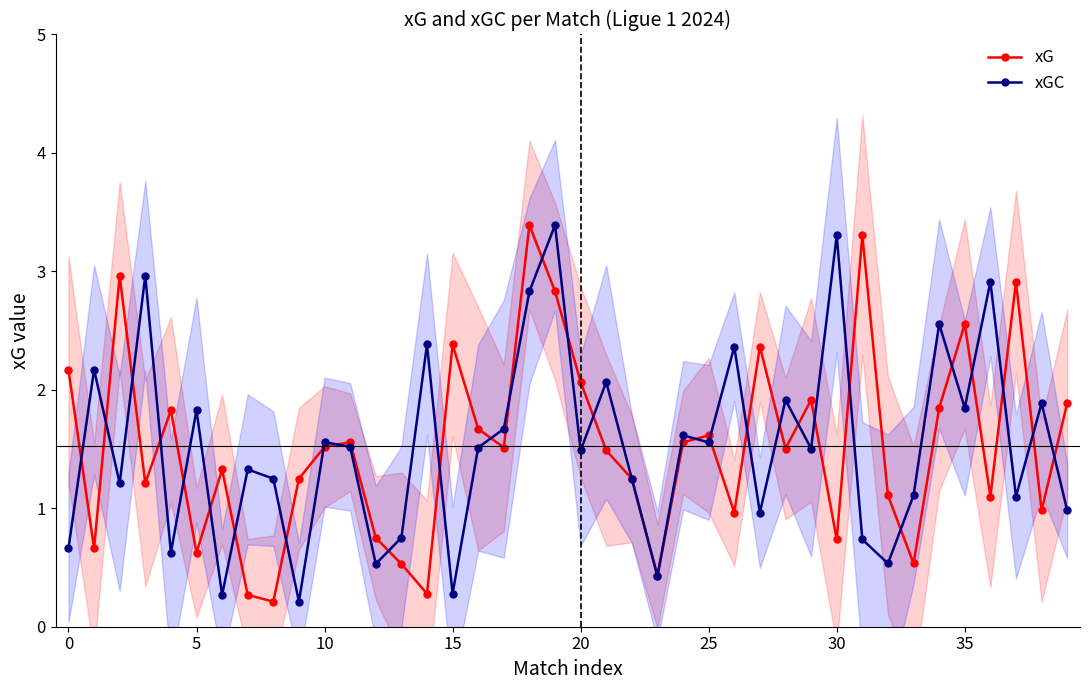

What is the label of the 15th point from the left?

14